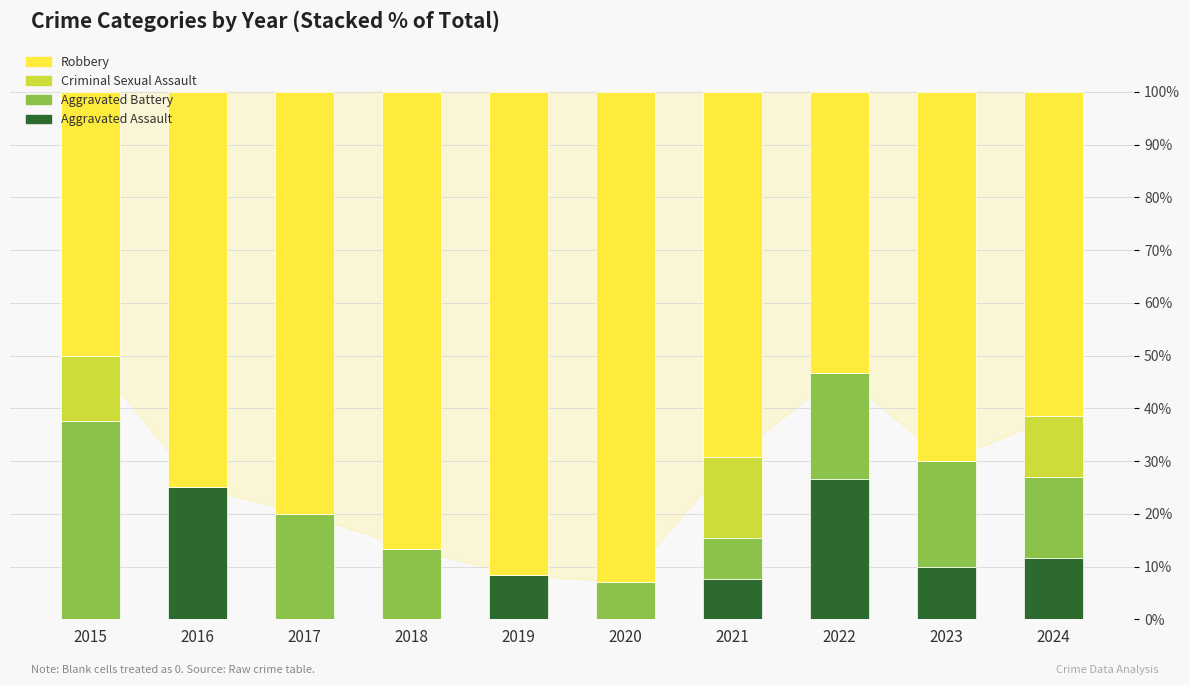

What is the sum of all Aggravated Assault values?

89.2